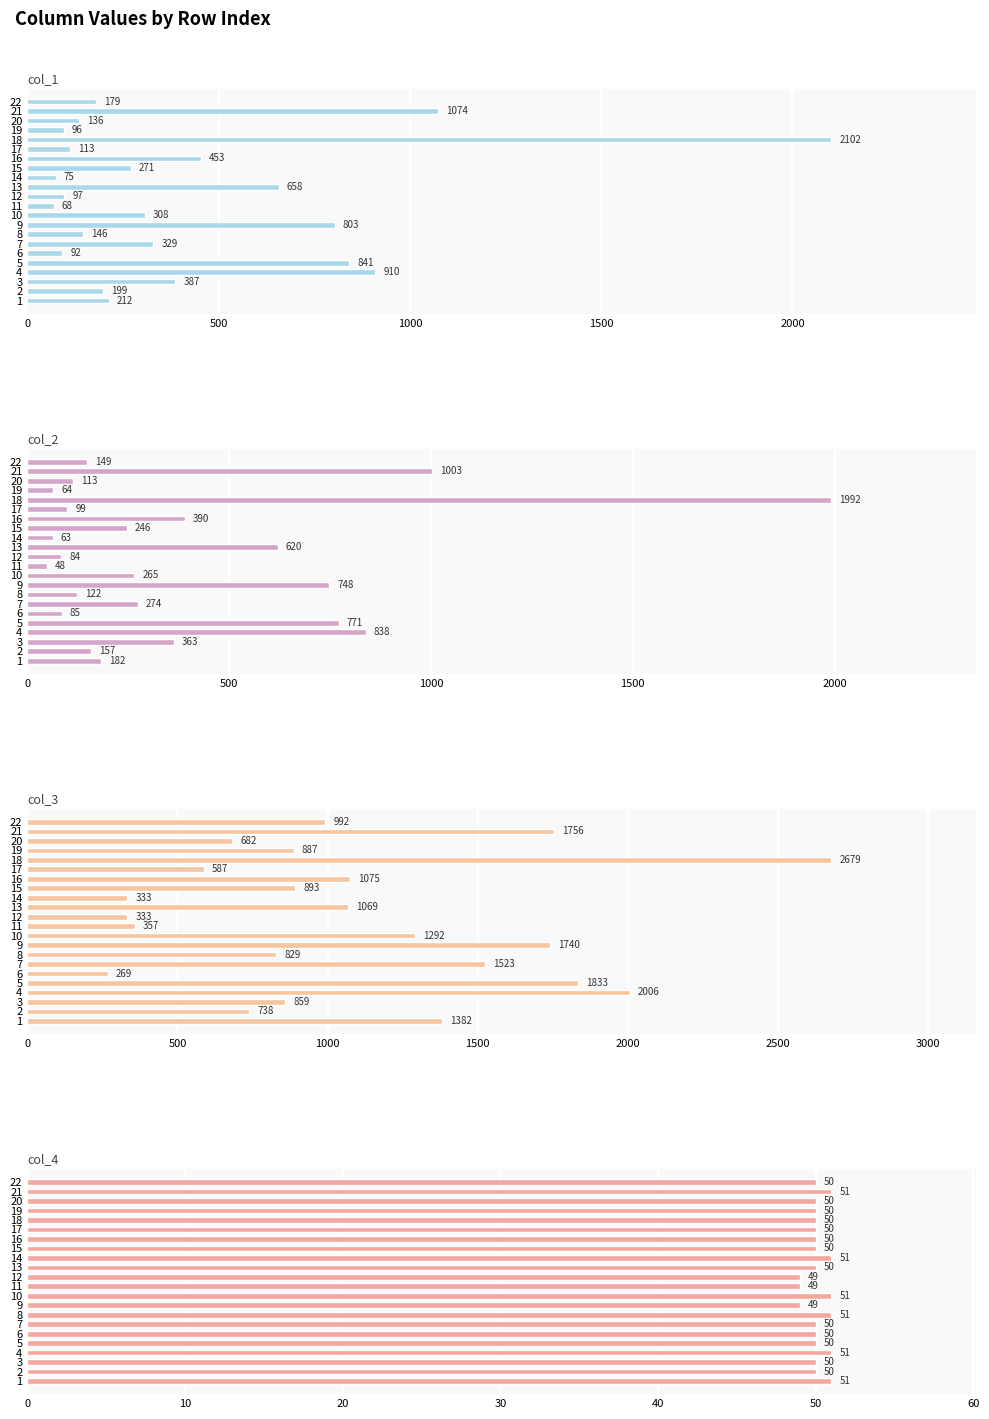

How many bars are there in each group?

4